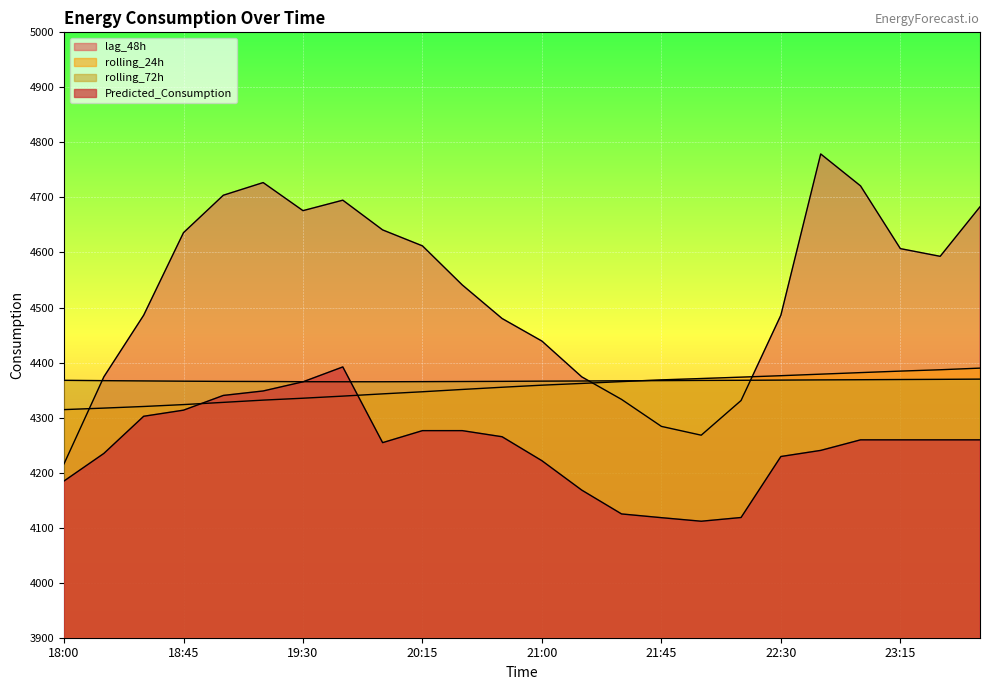

What is the highest value of the rolling_24h series?

4389.9